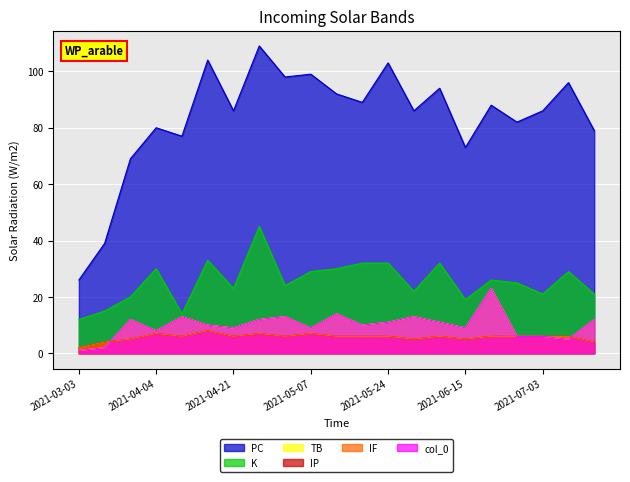

Reading left to right, transcribe all the data shown in this chart.

PC: 26	39	69	80	77	104	86	109	98	99	92	89	103	86	94	73	88	82	86	96	79
K: 12	15	20	30	14	33	23	45	24	29	30	32	32	22	32	19	26	25	21	29	21
TB: 1	2	12	8	13	10	9	12	13	9	14	10	11	13	11	9	23	6	6	5	12
IP: 2	4	5	7	6	8	6	7	6	7	6	6	6	5	6	5	6	6	6	6	4
IF: 2	4	5	7	6	8	6	7	6	7	6	6	6	5	6	5	6	6	6	6	4
col_0: 1	2	12	8	13	10	9	12	13	9	14	10	11	13	11	9	23	6	6	5	12